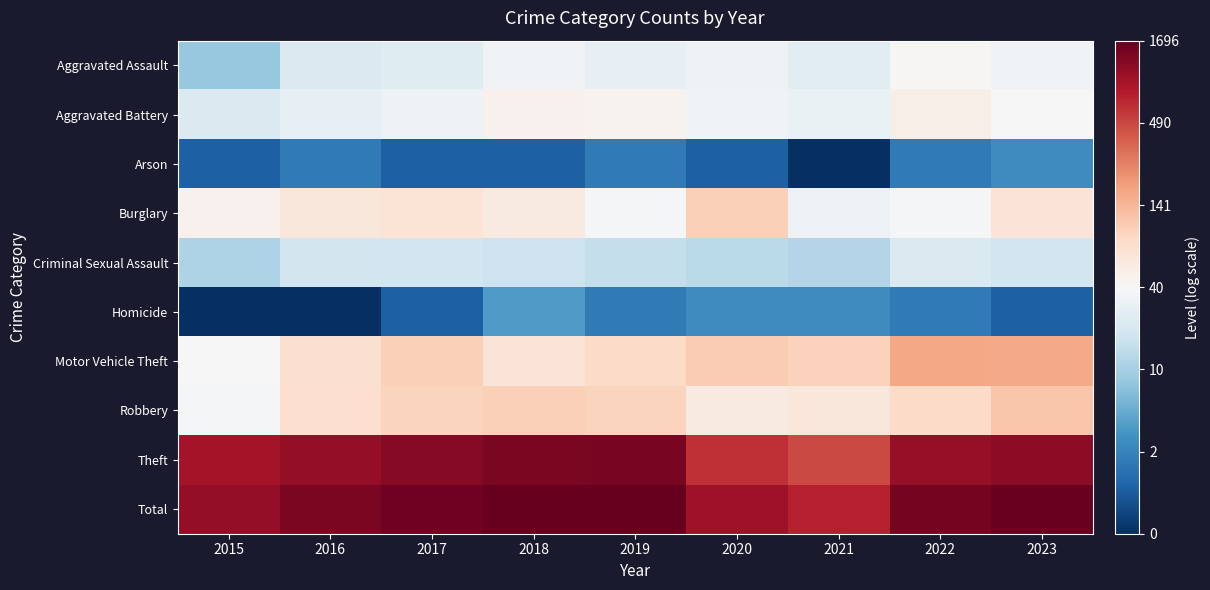

At how many categories does at least one series exceed 7?

6